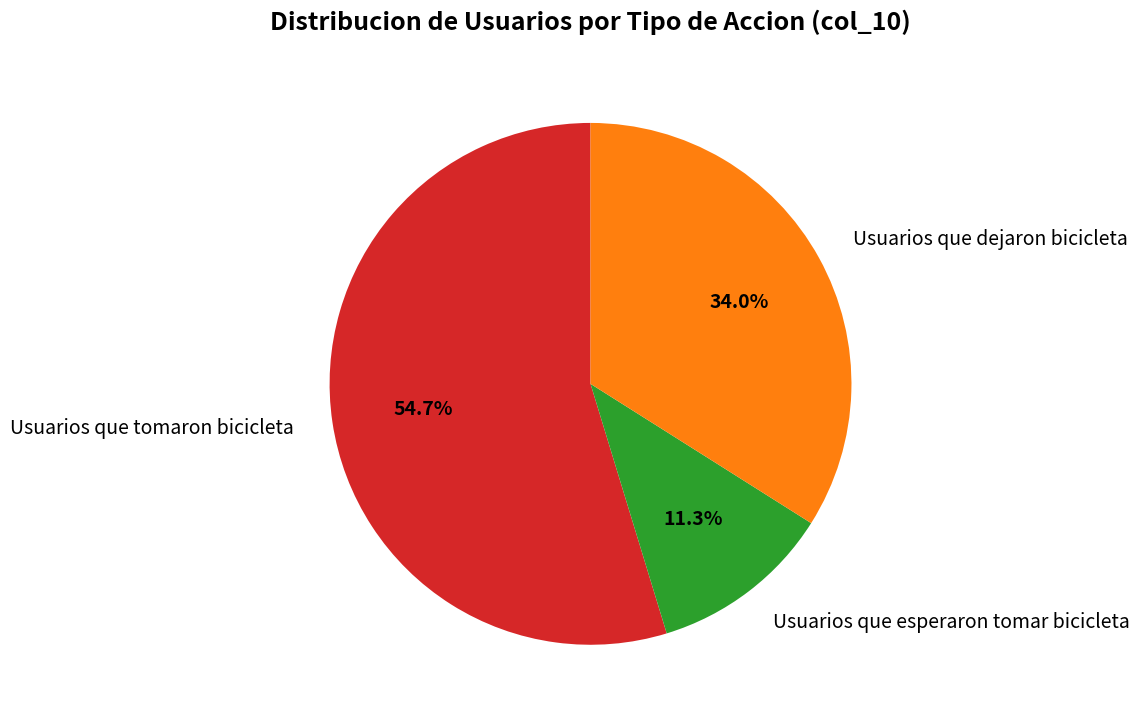

Does any single category account for the majority?

Yes